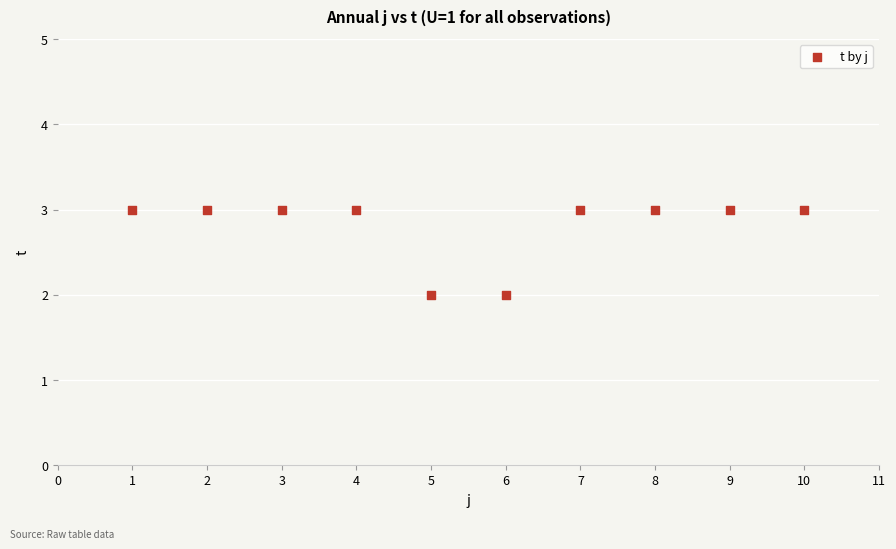

What is the average X value?

6